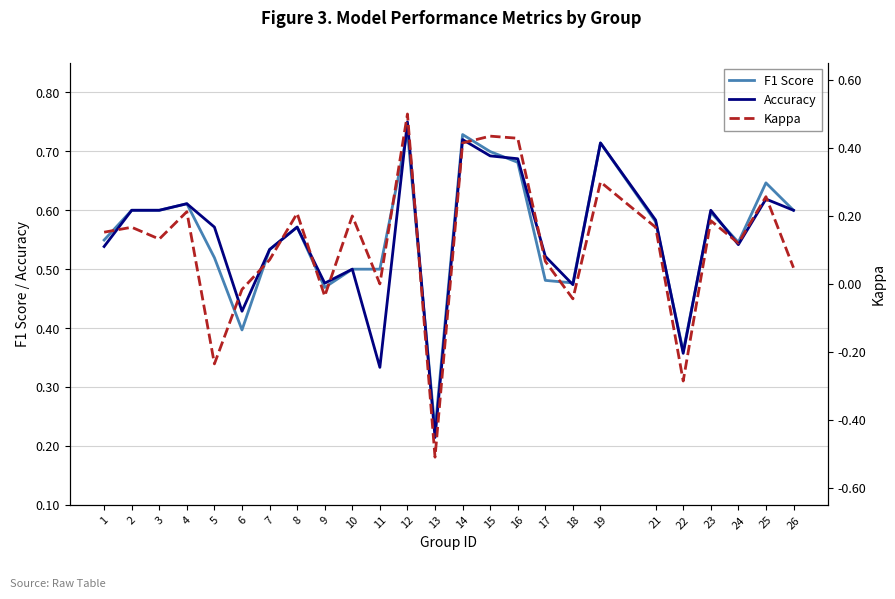

What is the difference between the highest and lowest values at 5?

0.8